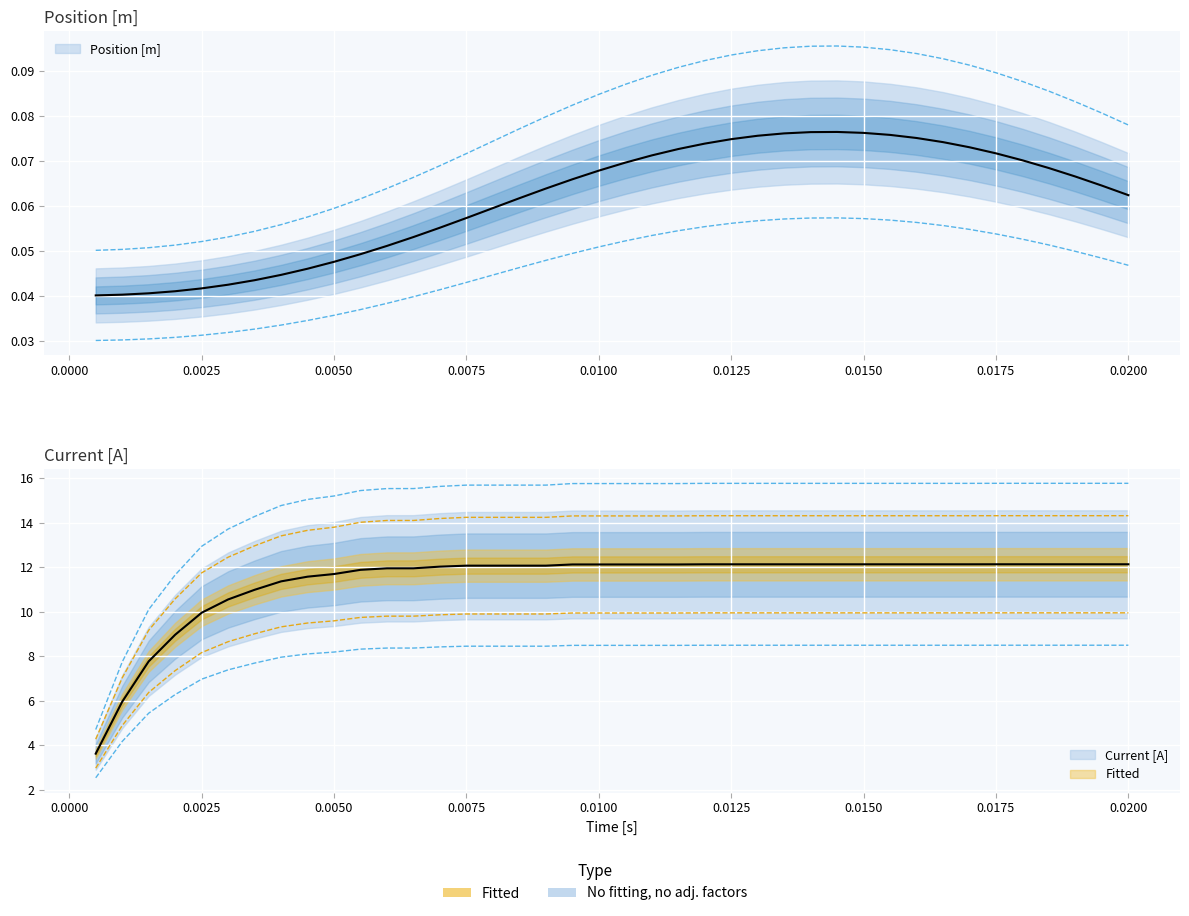

What is the highest value of the position series?

0.1